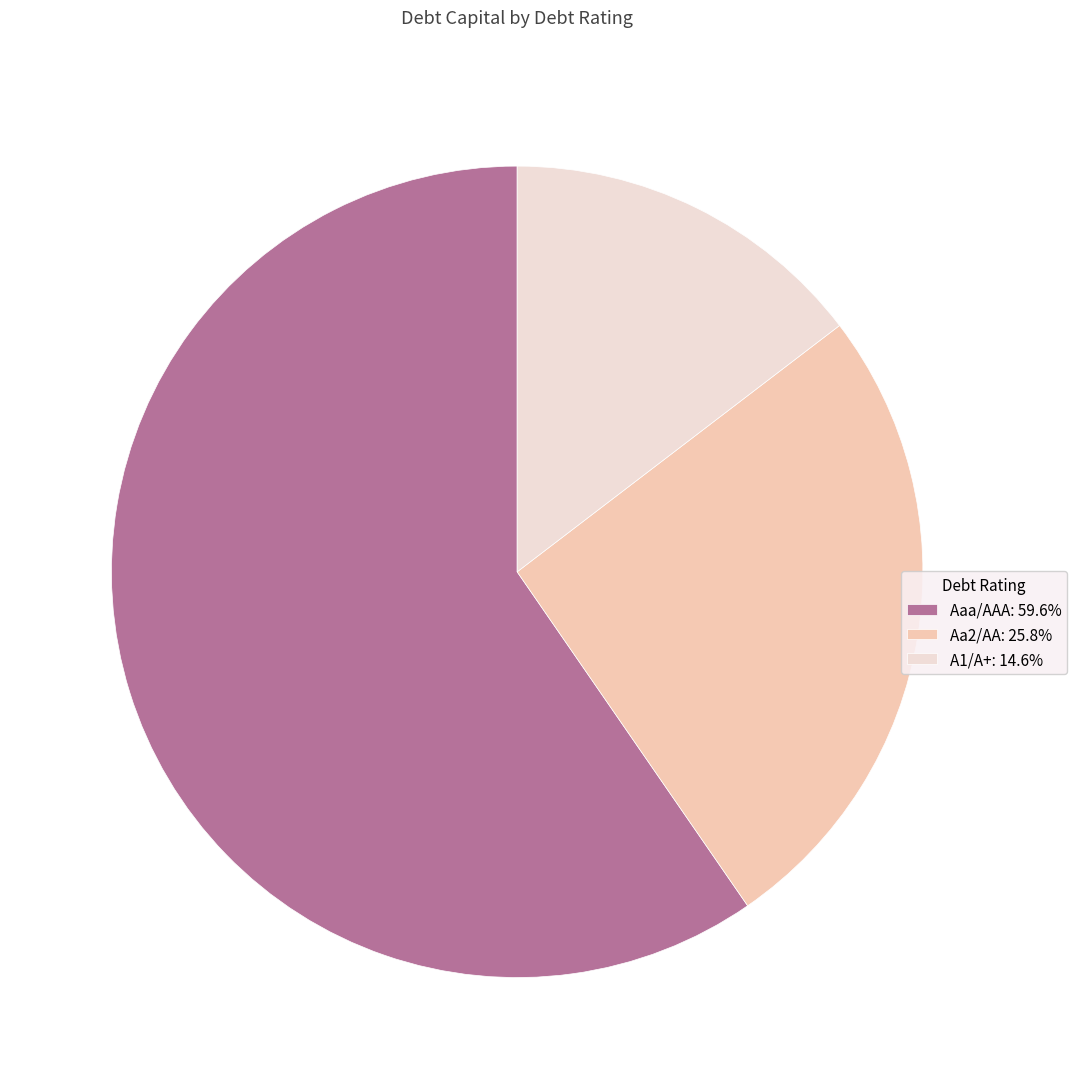

Does any single category account for the majority?

Yes